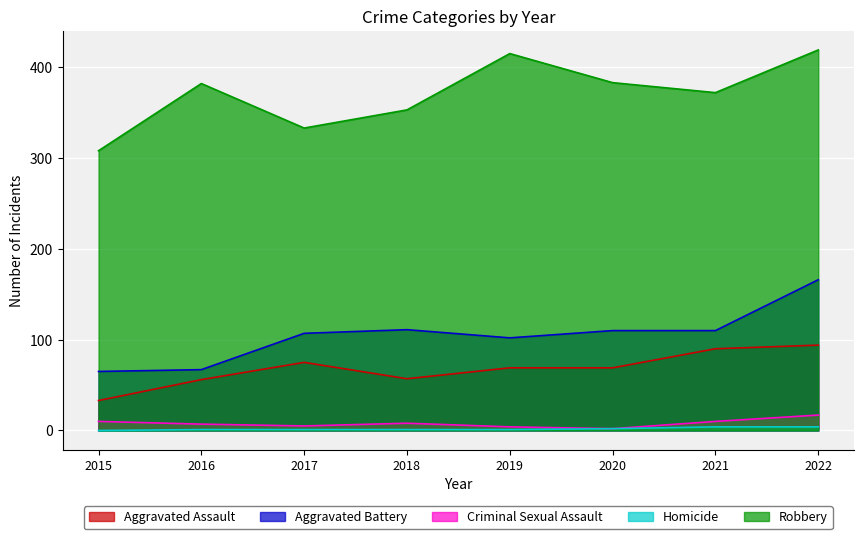

True or false: Criminal Sexual Assault and Robbery intersect in this chart.

False